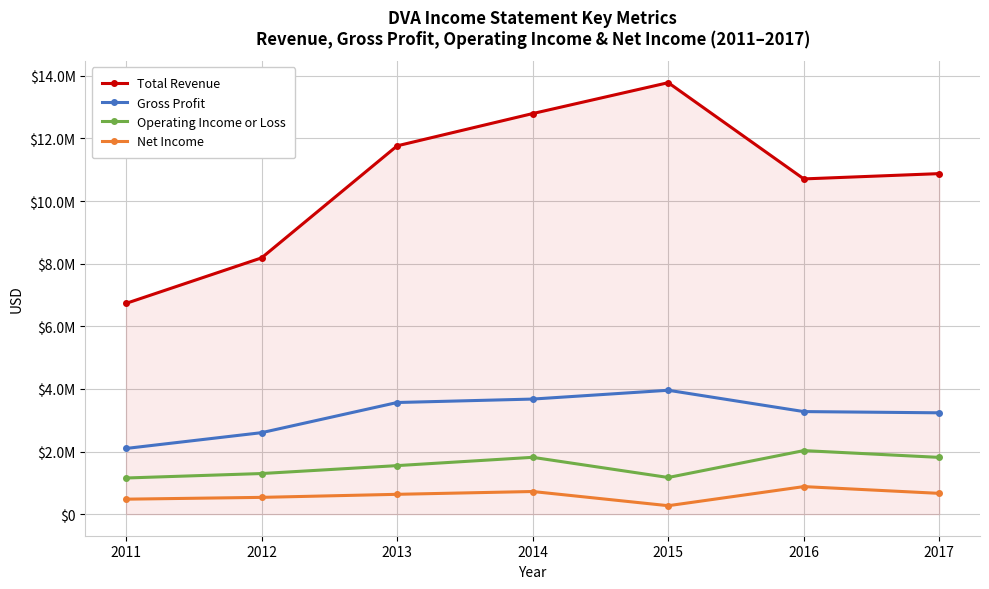

What is the difference between the Gross Profit values at 2016 and 2013?

289800